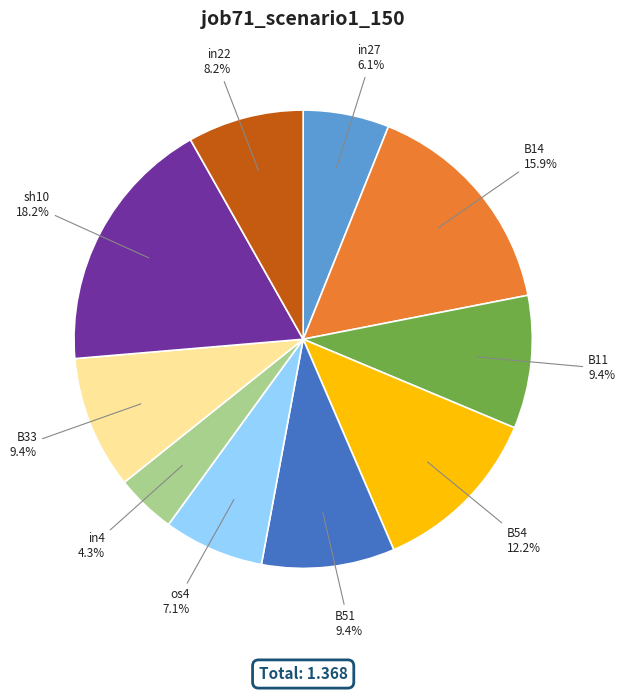

Is B33 the majority of the pie?

No